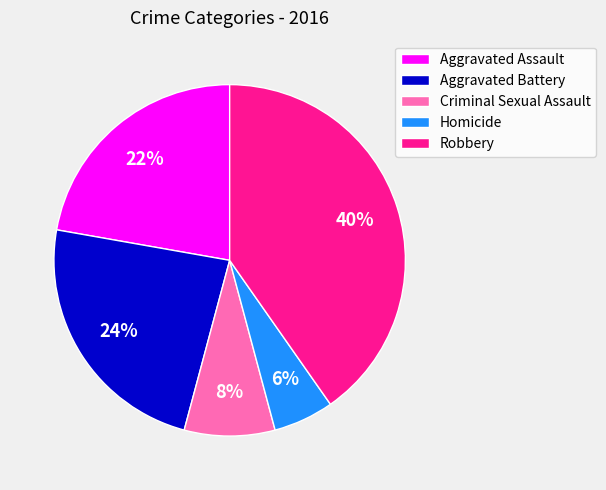

Between Homicide and Robbery, which is larger?

Robbery